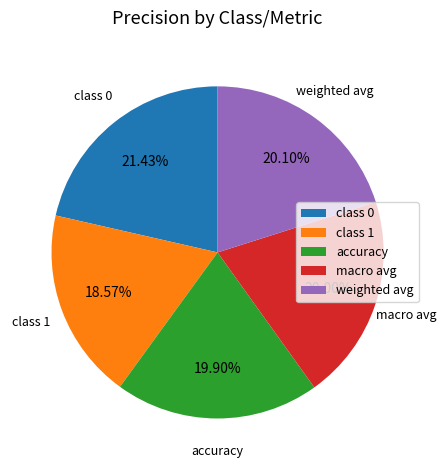

To the nearest percent, what is the combined percentage of accuracy and weighted avg?

40%